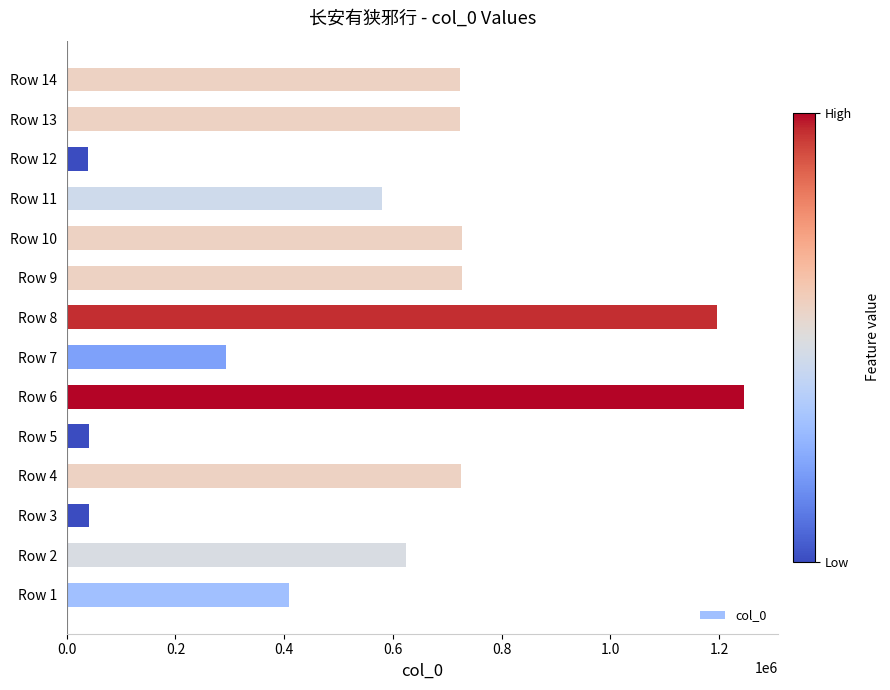

The value at Row 2 is 623578. True or false?

True